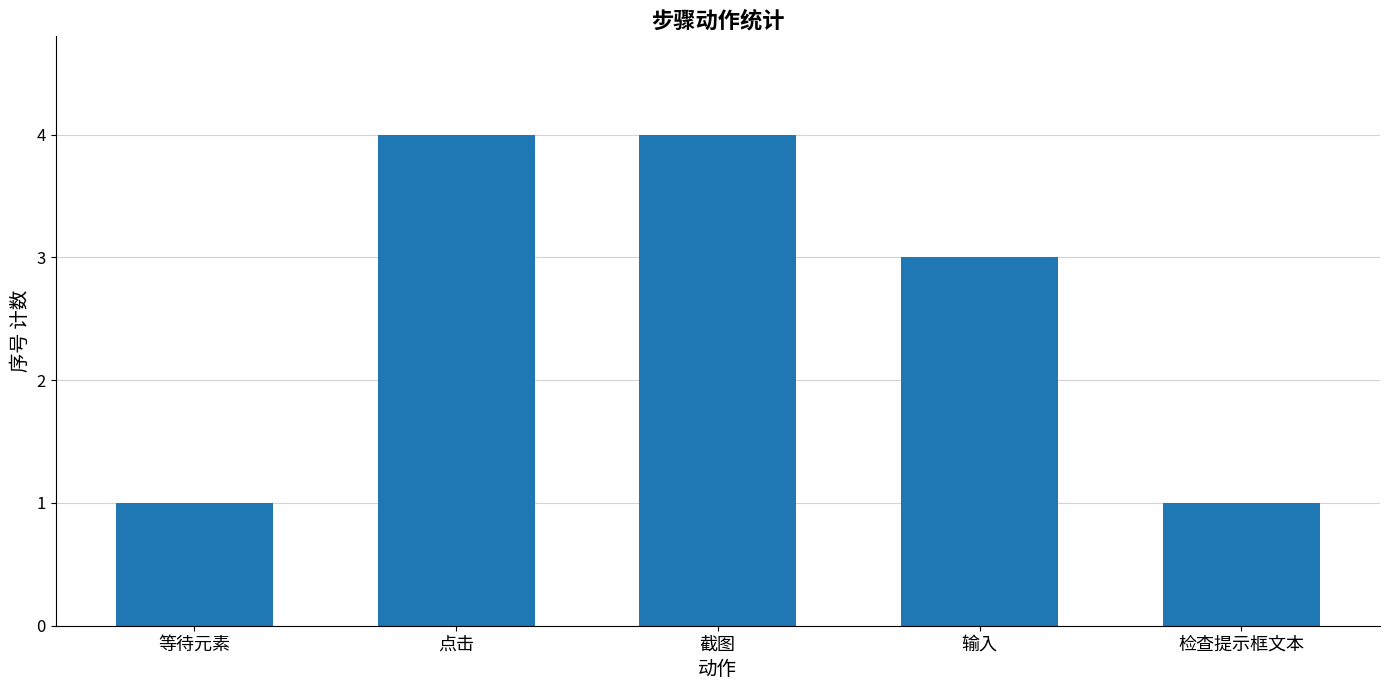

What is the value of the 4th bar from the left?

3